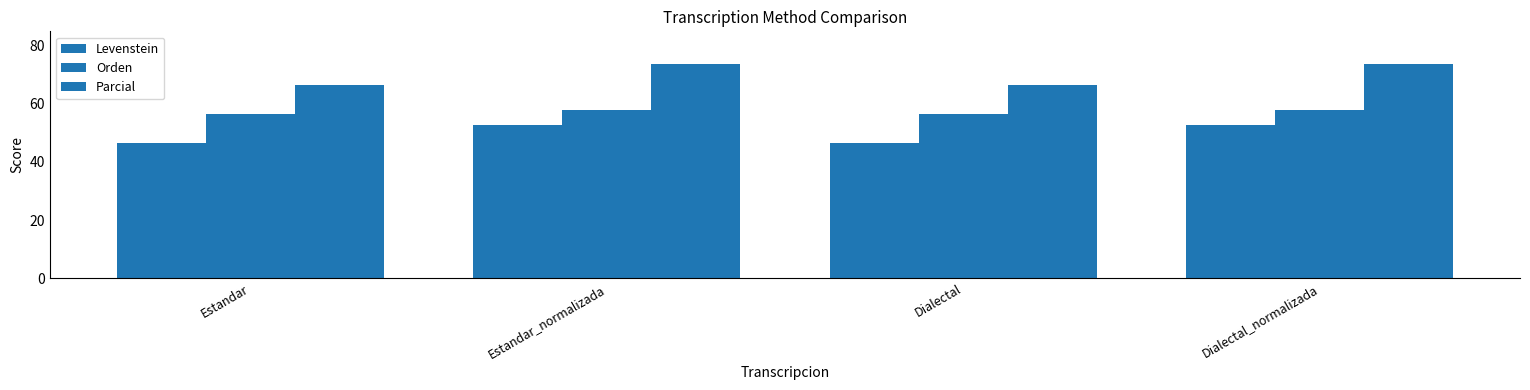

What position from the right is Estandar_normalizada?

3